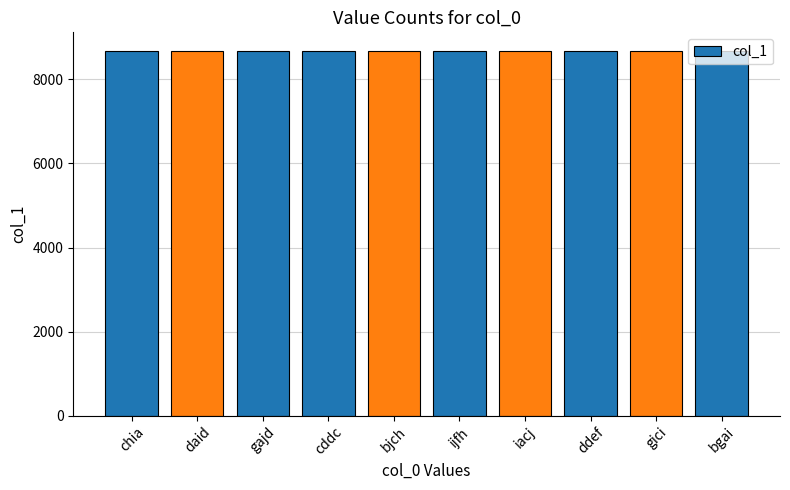

What is the greatest value displayed?

8688